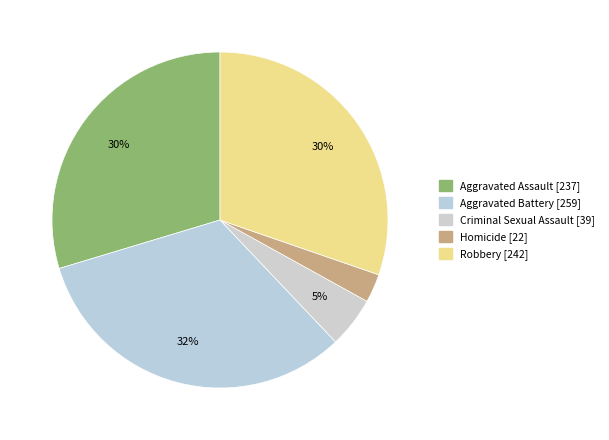

To the nearest percent, what percentage of the pie is Homicide?

3%